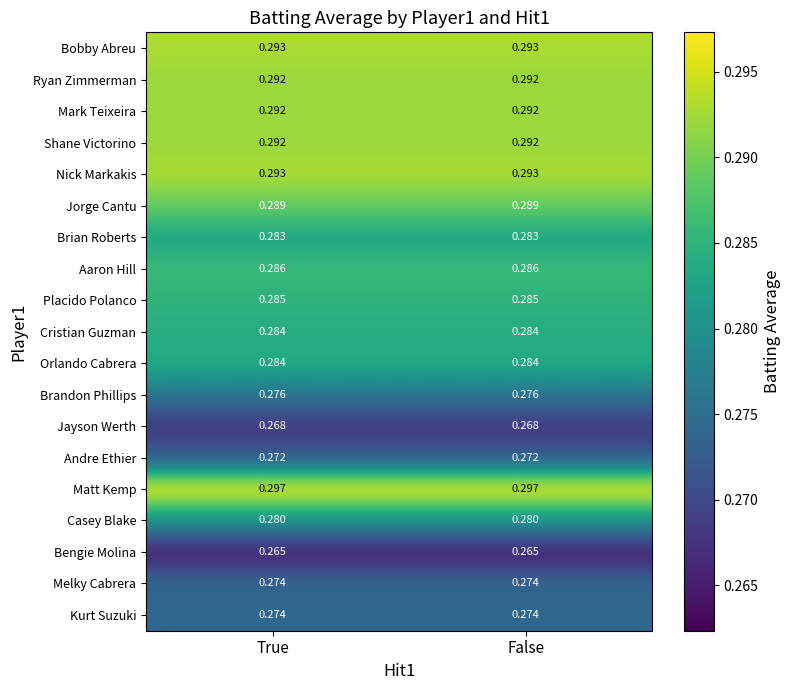

Is the value of Placido Polanco at False greater than the value of Mark Teixeira at False?

No